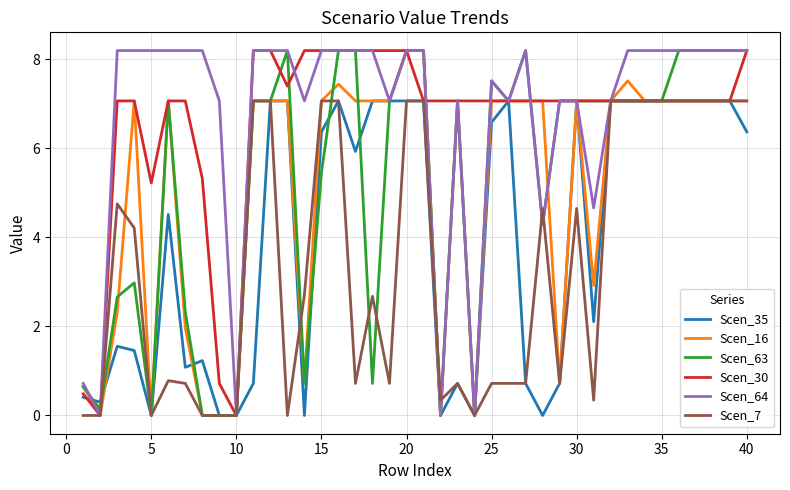

What is the maximum value shown in the chart?

8.2